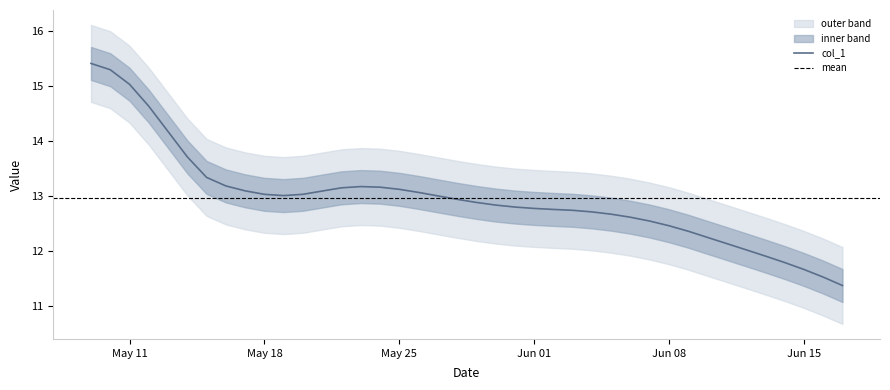

How many points are lower than both their immediate neighbors (excluding endpoints)?

1